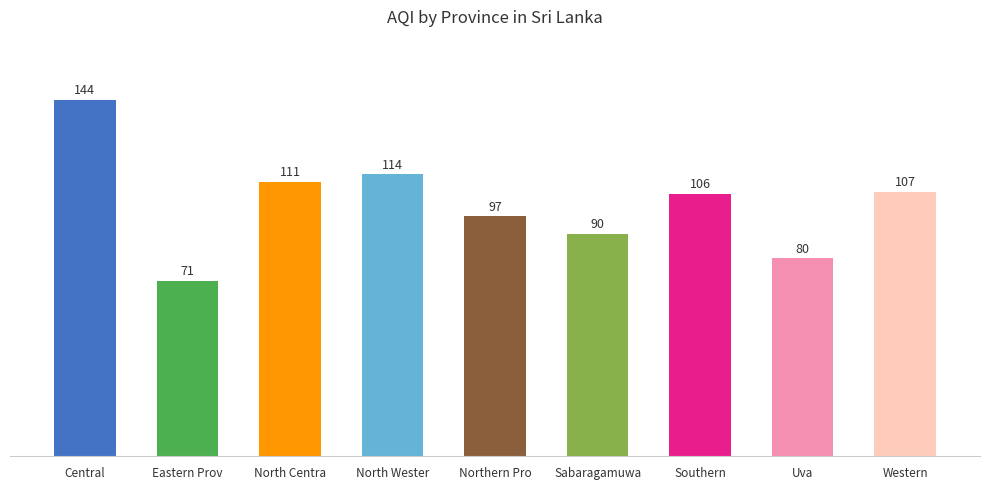

True or false: the data shows 111 at North Centra.

True